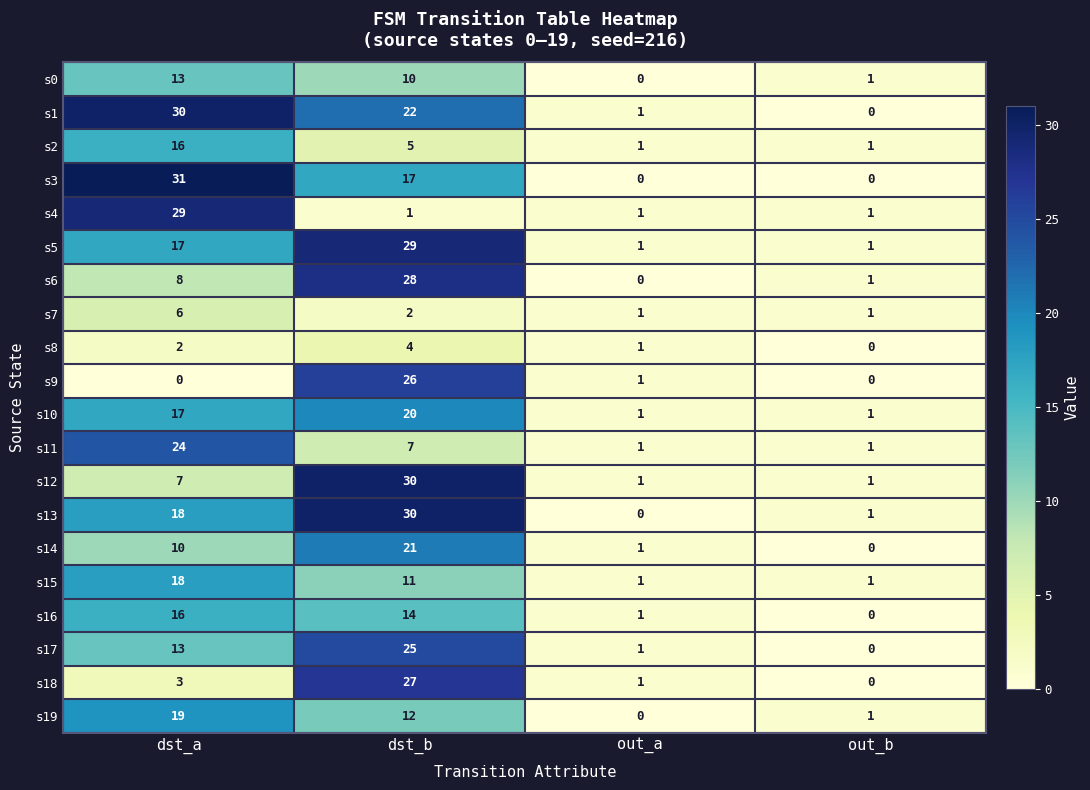

What is the difference between the maximum and minimum values in the s5 series?

28